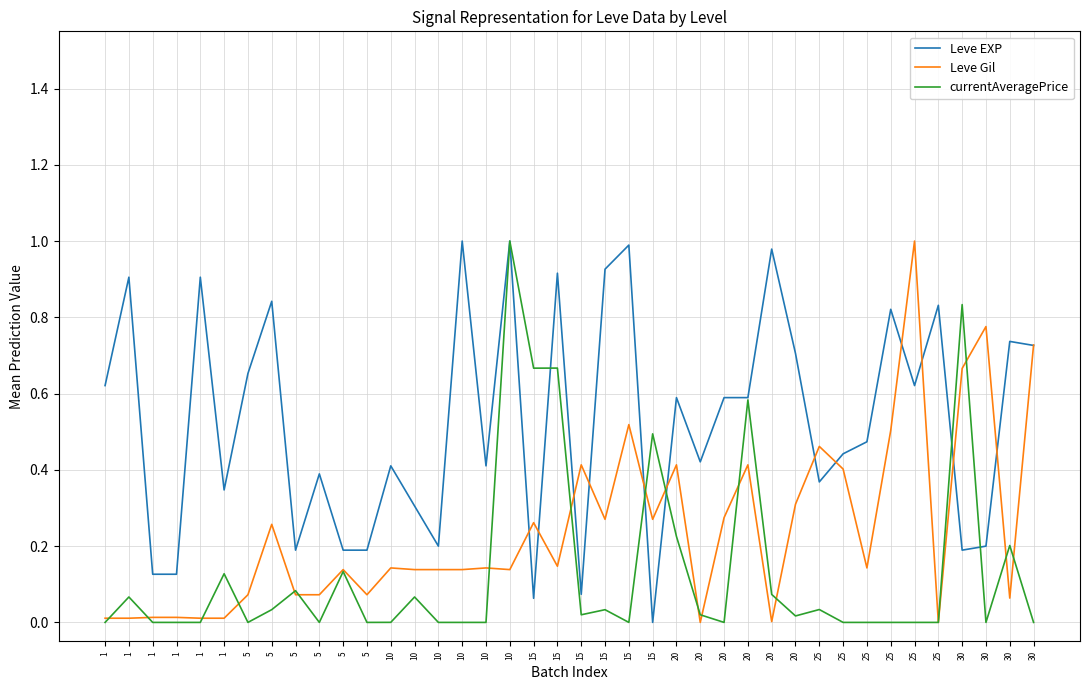

Rank the series at 1 from lowest to highest value.

currentAveragePrice, Leve Gil, Leve EXP